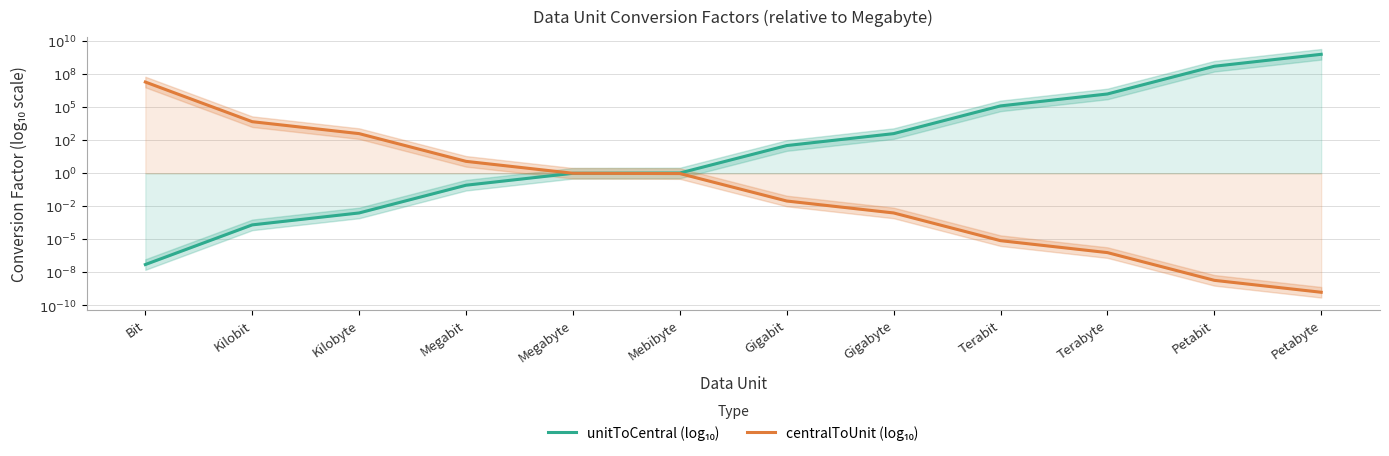

What is the difference between the second highest and minimum values in the centralToUnit (log₁₀) series?

12.9